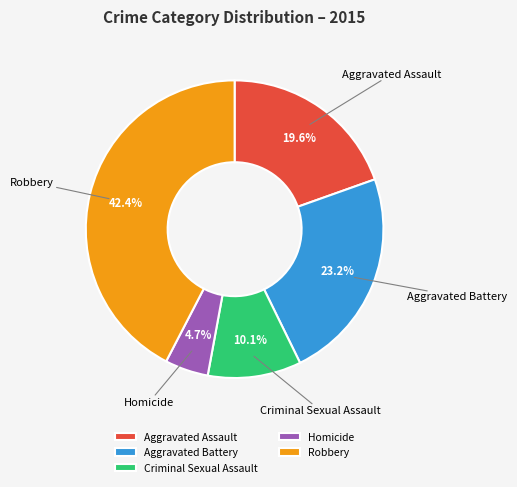

How many slices are in this pie chart?

5